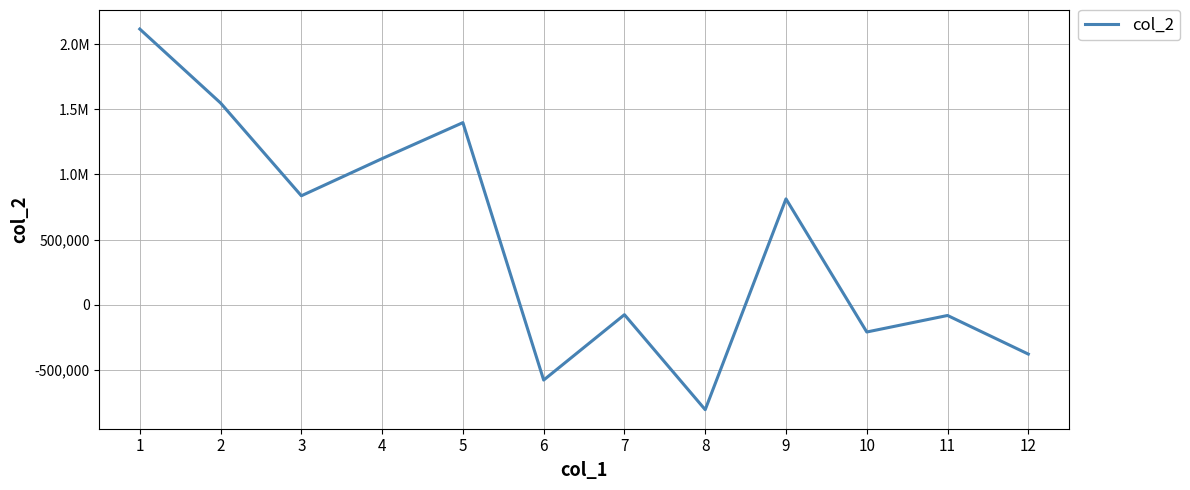

What is the difference between the second highest and second lowest values?

2123927.9